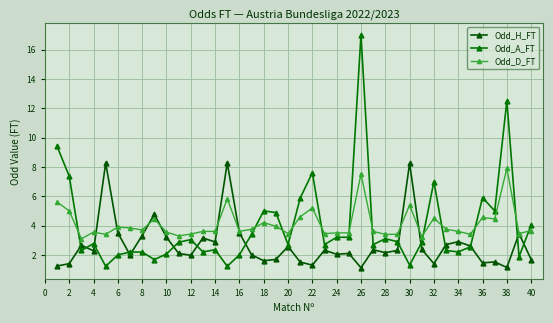

How many distinct data groups are displayed?

3